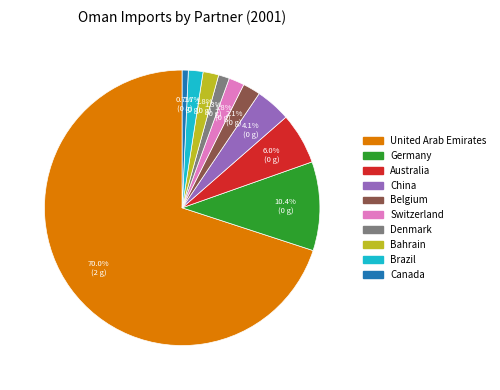

To the nearest percent, what is the difference between the largest and smallest slice percentages?

69%